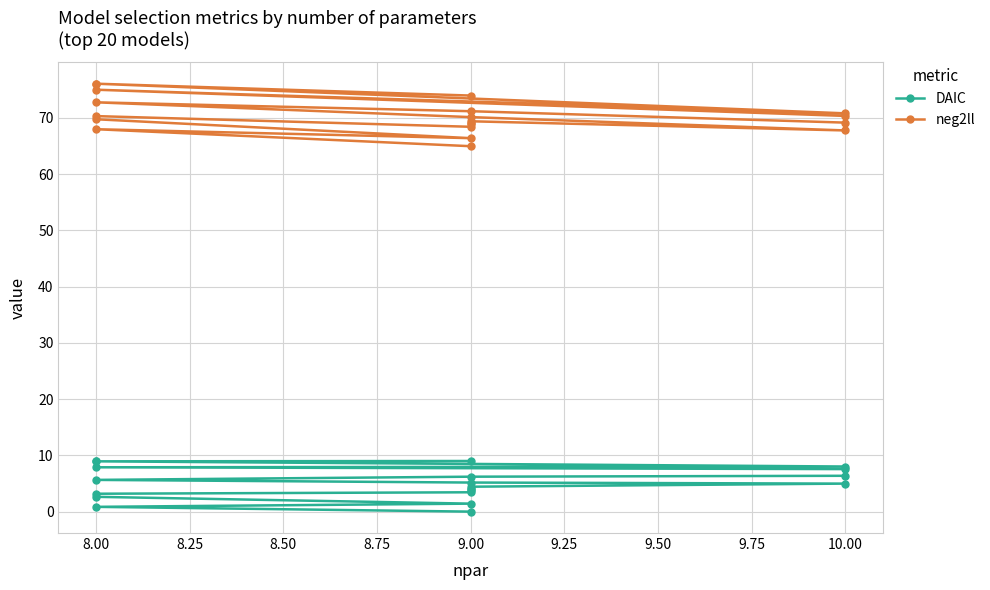

List the series in order of their overall mean, lowest first.

DAIC, neg2ll